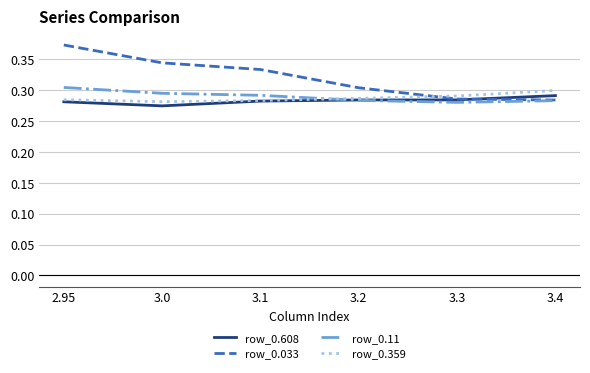

Which series changed the most between 2.95 and 3.2?

row_0.033